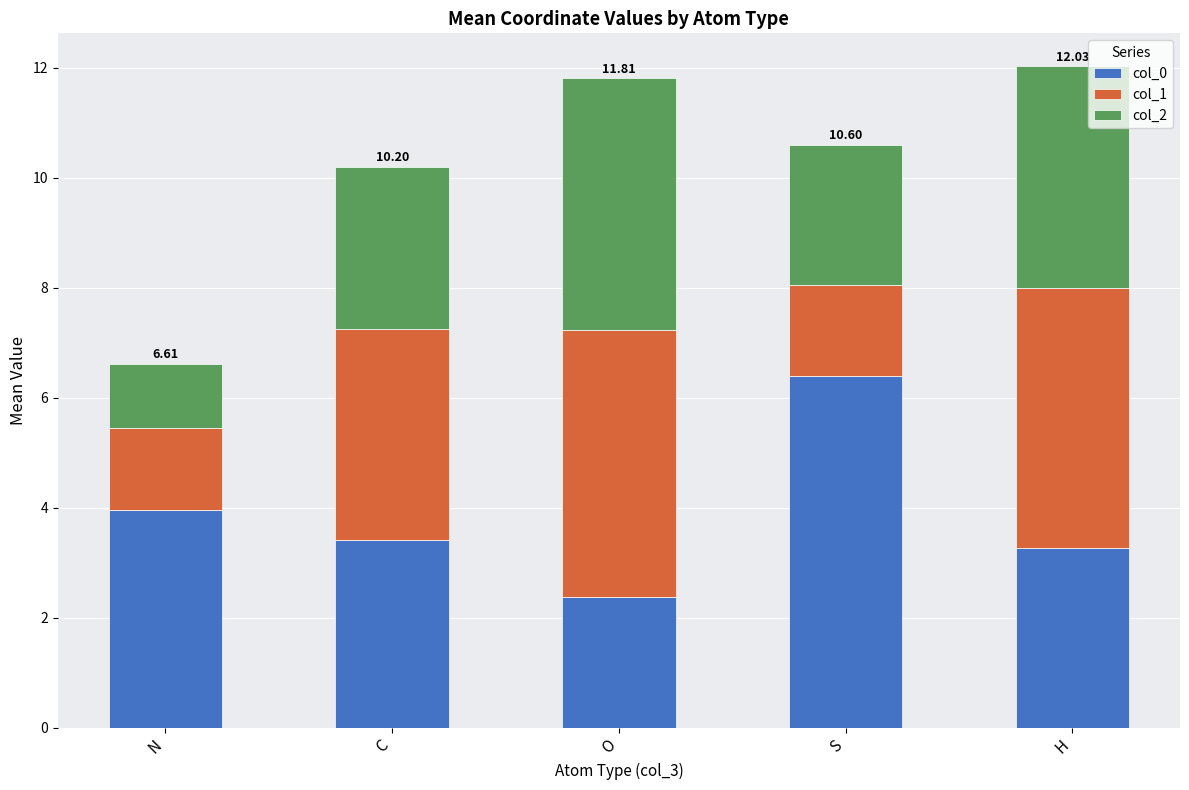

Where does the col_0 series first go above 3?

N